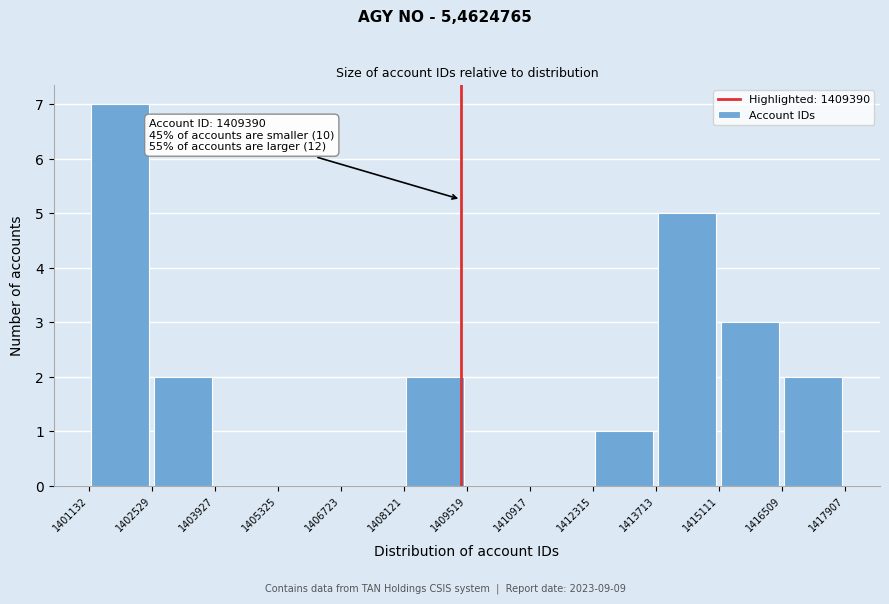

Which range on the x-axis has the tallest bar?

1401132 to 1402529